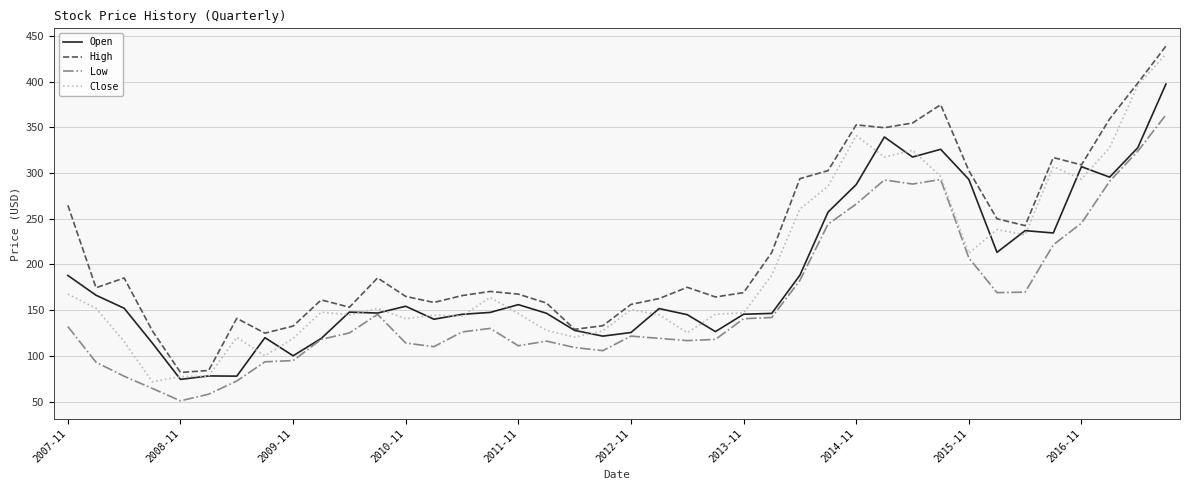

What is the smallest value displayed?

50.7